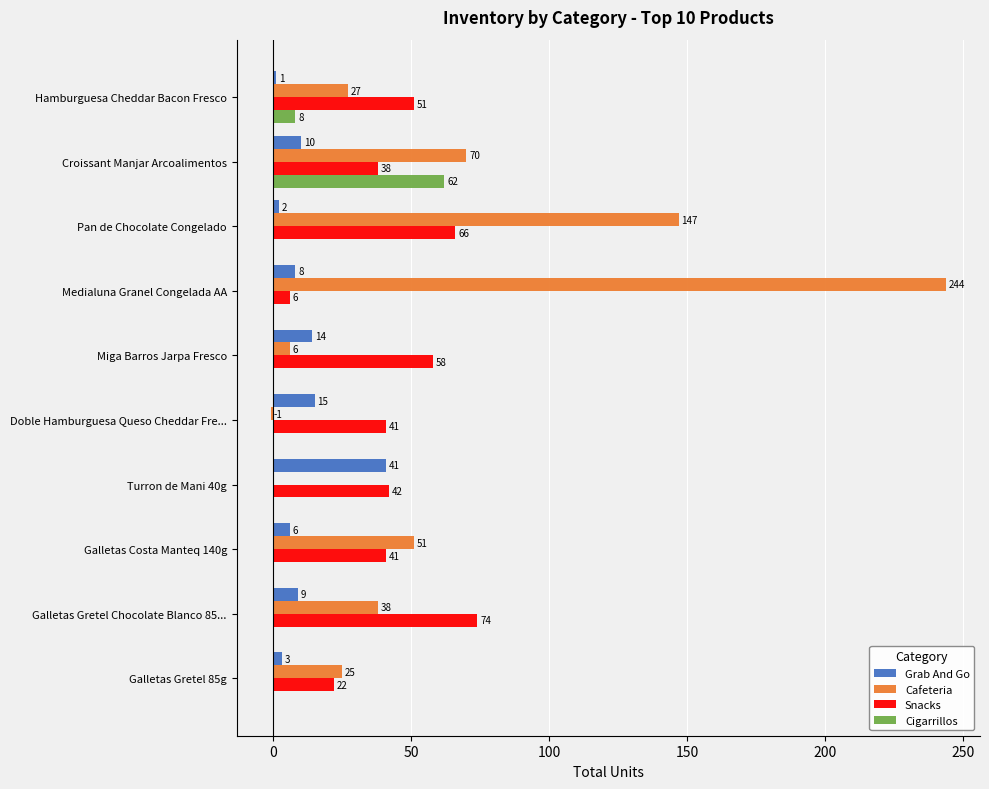

What is the sum of all Cigarrillos values?

70